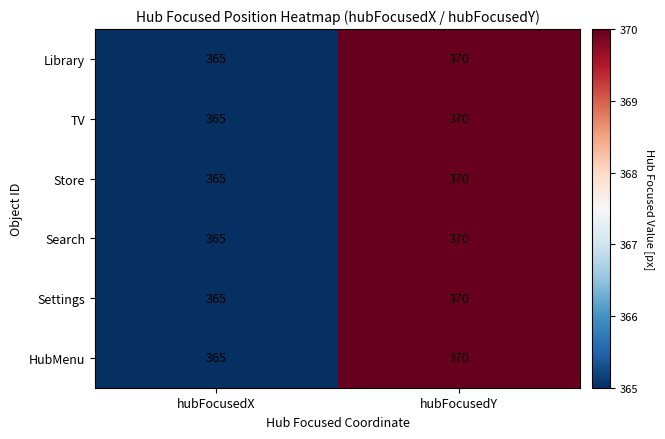

Reading left to right, what are all the values shown in this chart?

Library: 365	370
TV: 365	370
Store: 365	370
Search: 365	370
Settings: 365	370
HubMenu: 365	370